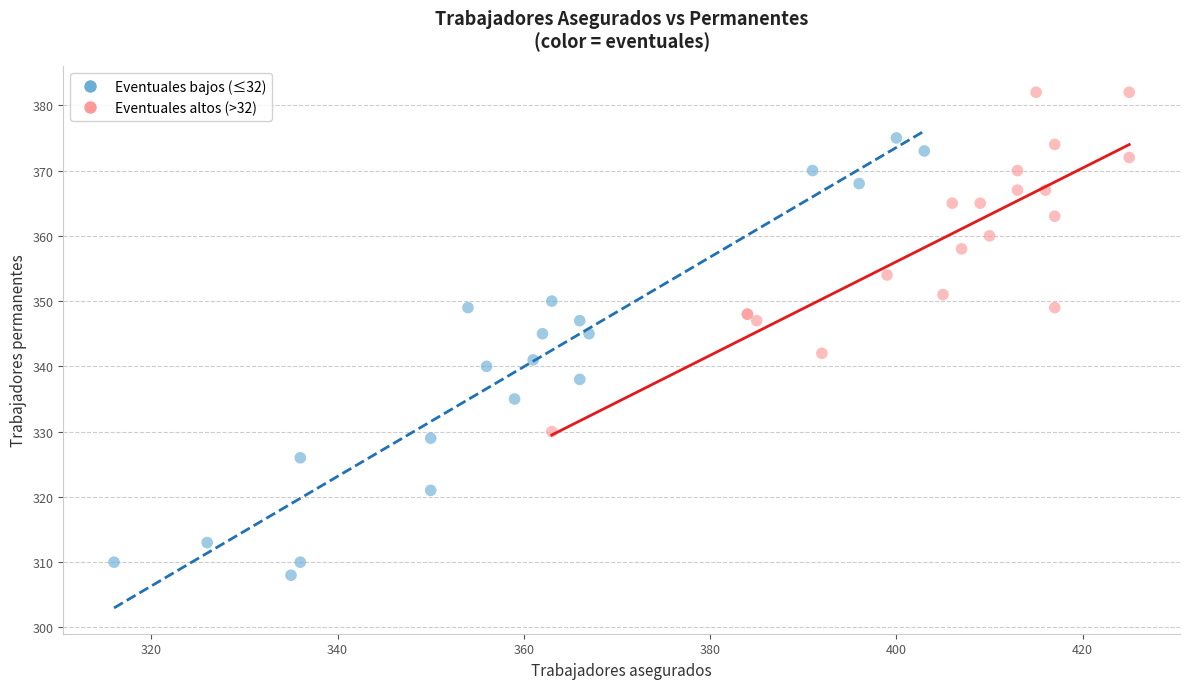

Which series has the largest Y range (max minus min)?

Eventuales bajos (≤32)